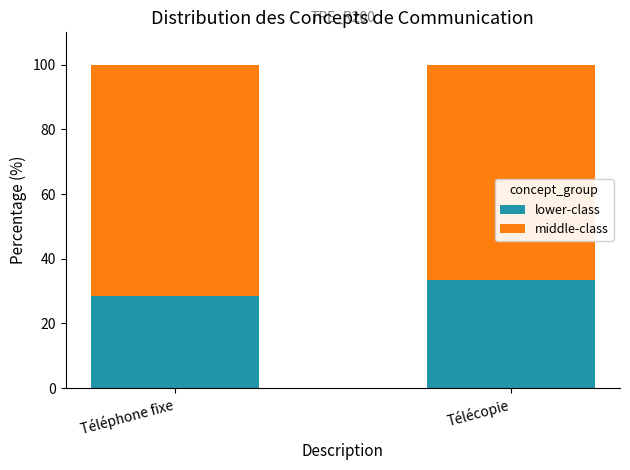

The value of lower-class at Télécopie is 10.3. True or false?

False